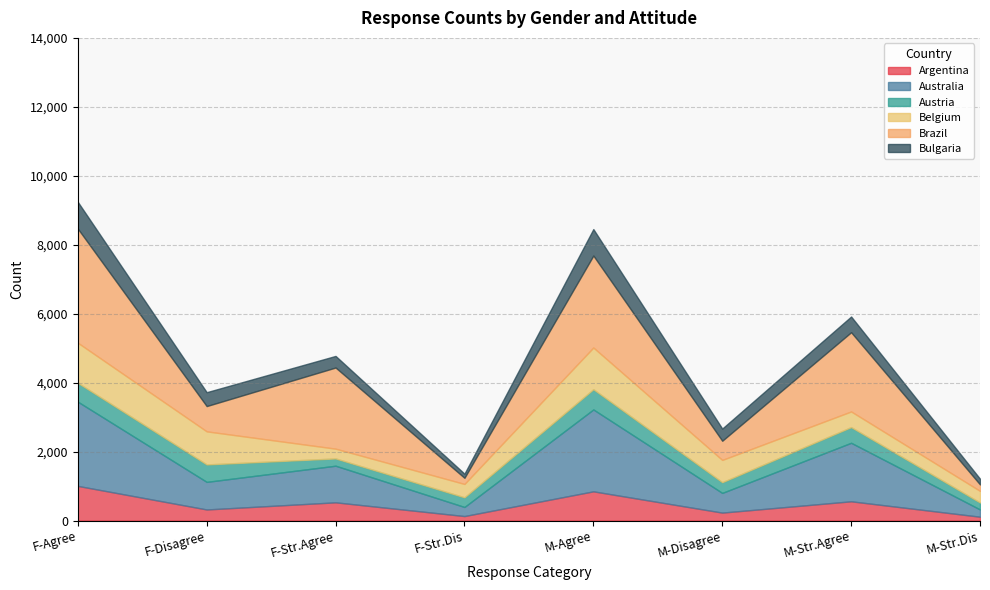

What is the spread (max minus min) of values at Female-Strongly disagree?

268